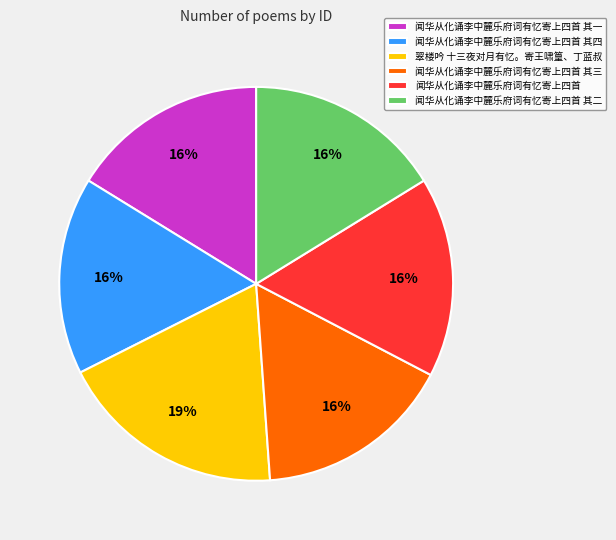

Does 闻华从化诵李中麓乐府词有忆寄上四首 account for over 50% of the chart?

No